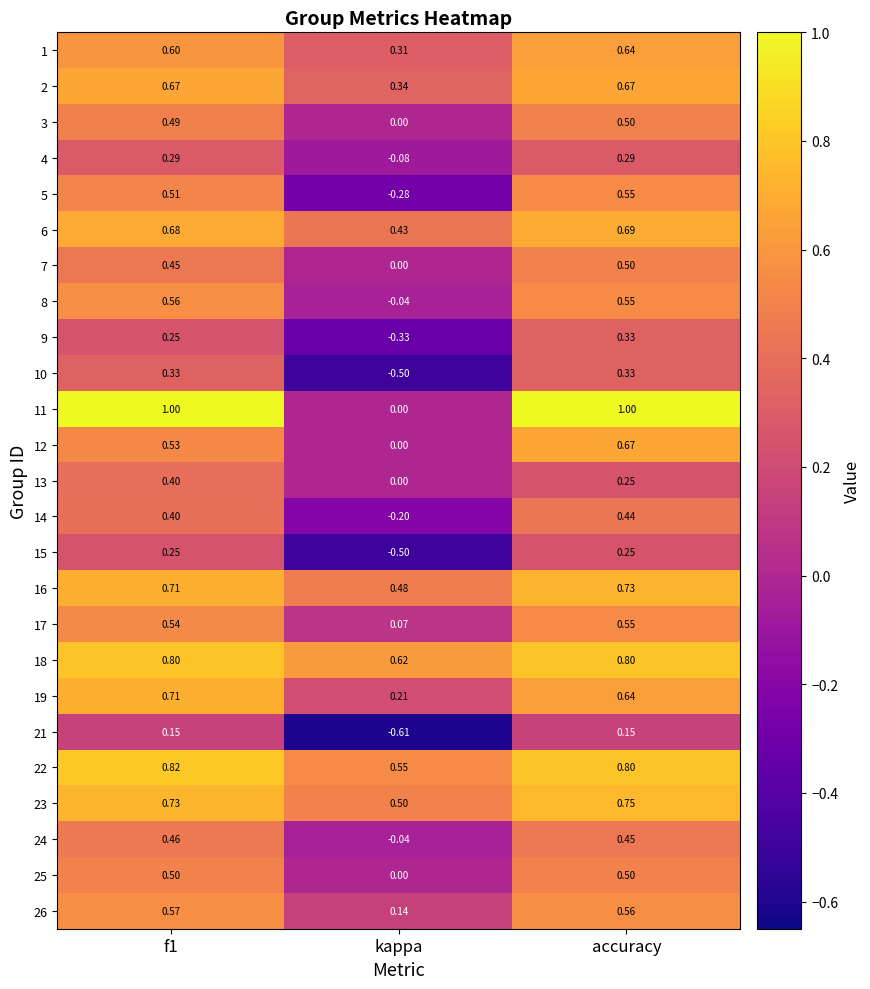

Is the value of 11 at kappa greater than the value of 18 at accuracy?

No